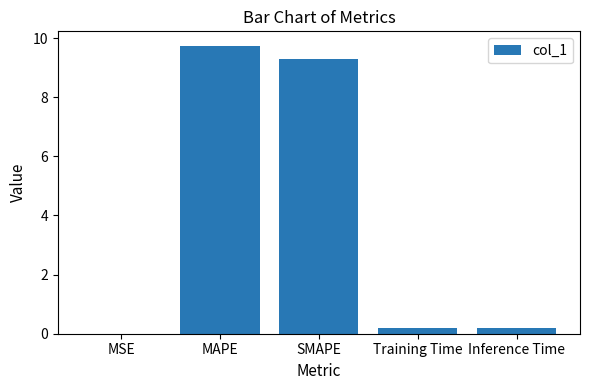

Read the value at MAPE.

9.7